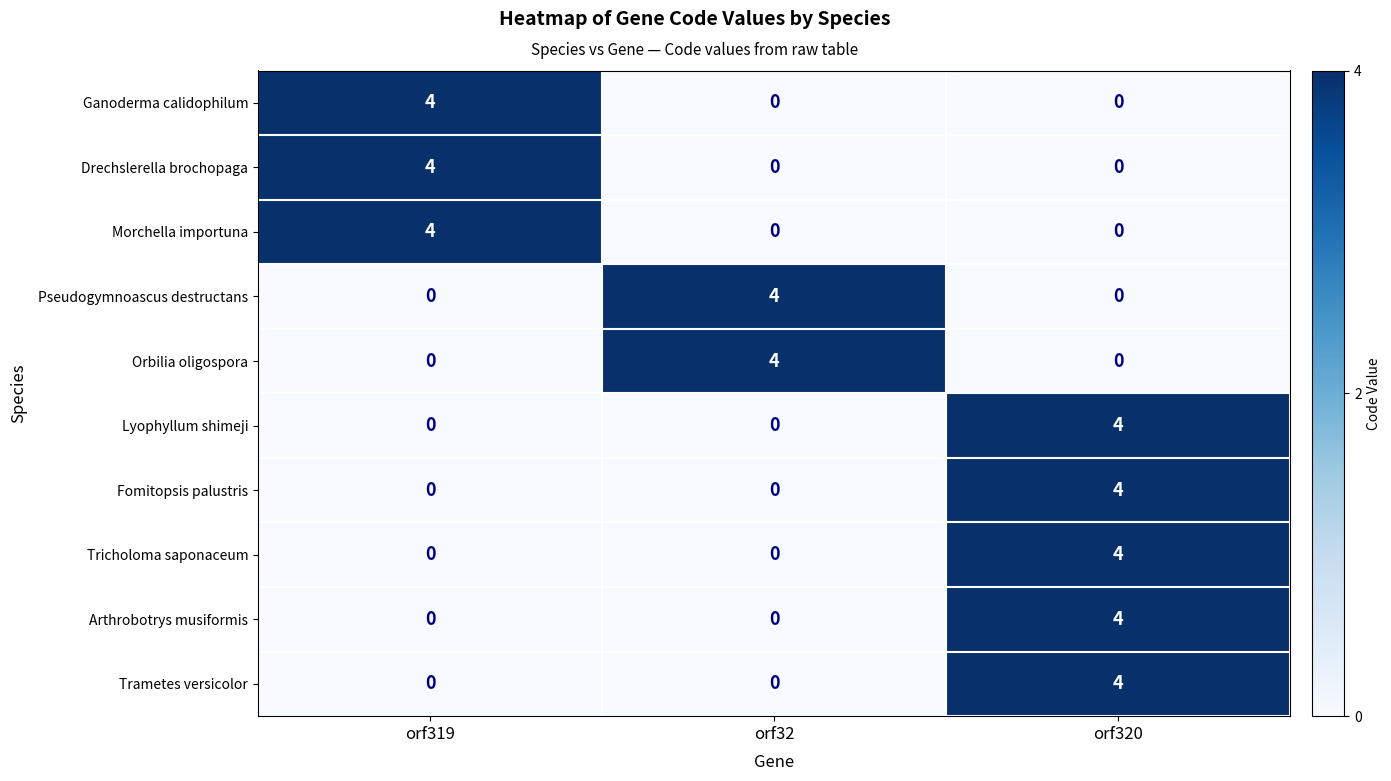

At how many categories does at least one series exceed 1?

3